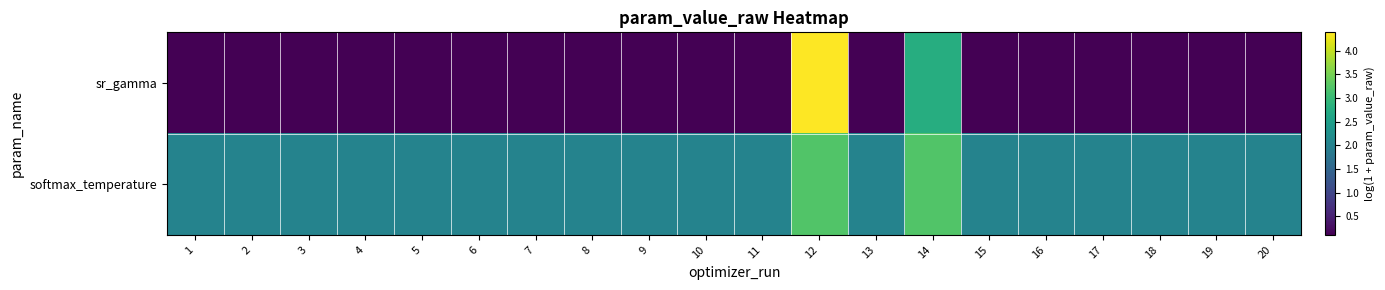

At how many categories does at least one series exceed 1?

20